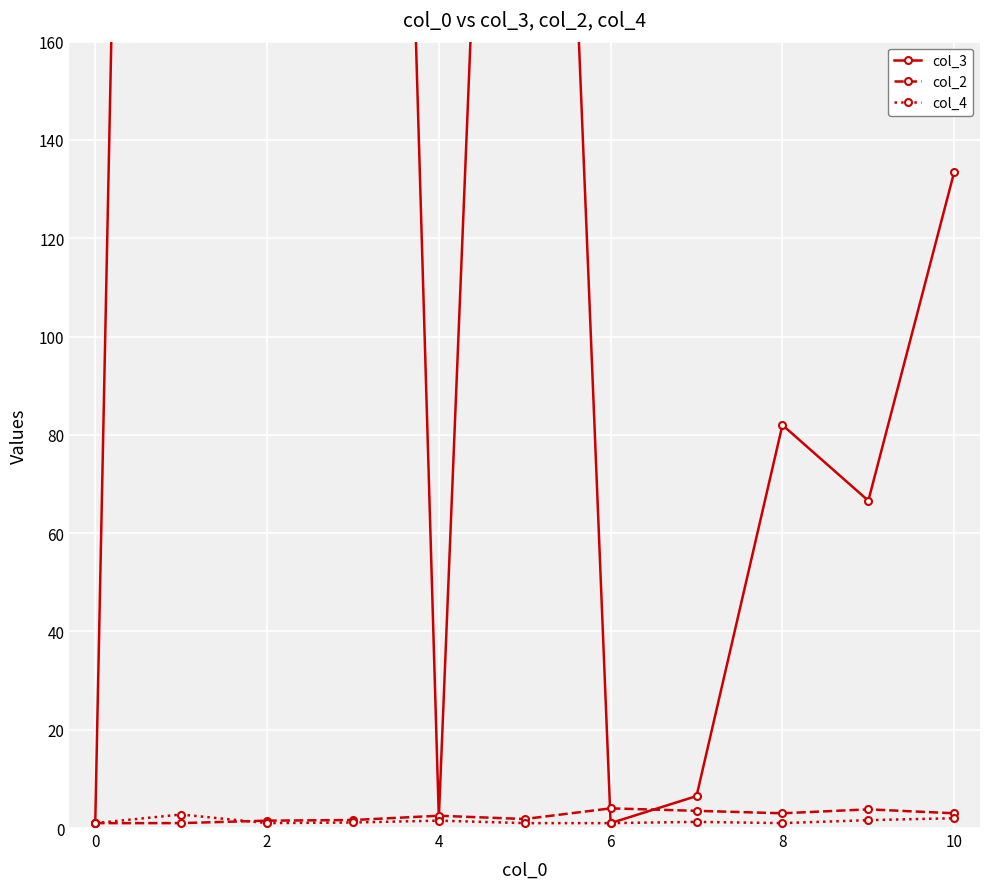

True or false: col_2 has a value of 3.0 at 10.

True